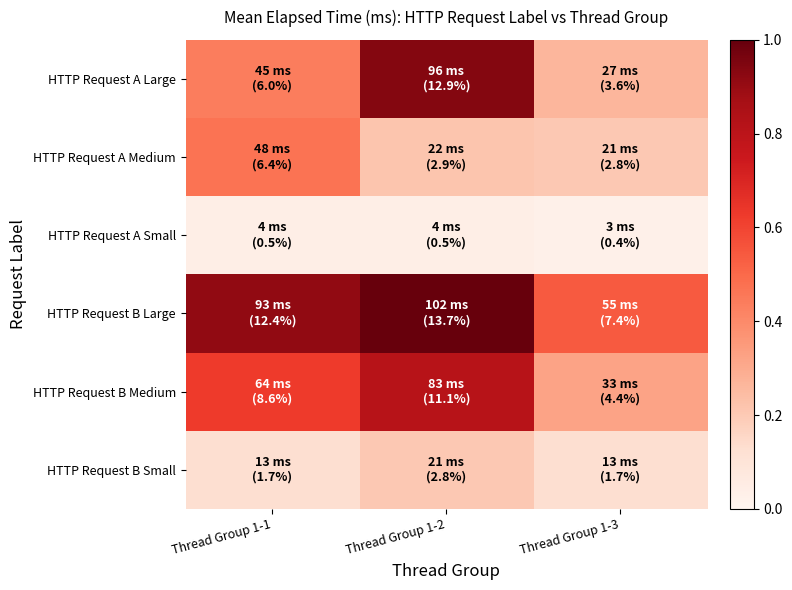

Reading left to right, what are all the values shown in this chart?

HTTP Request A Large: Thread Group 1-1=0.4	Thread Group 1-2=0.9	Thread Group 1-3=0.3
HTTP Request A Medium: Thread Group 1-1=0.5	Thread Group 1-2=0.2	Thread Group 1-3=0.2
HTTP Request A Small: Thread Group 1-1=0.0	Thread Group 1-2=0.0	Thread Group 1-3=0.0
HTTP Request B Large: Thread Group 1-1=0.9	Thread Group 1-2=1.0	Thread Group 1-3=0.5
HTTP Request B Medium: Thread Group 1-1=0.6	Thread Group 1-2=0.8	Thread Group 1-3=0.3
HTTP Request B Small: Thread Group 1-1=0.1	Thread Group 1-2=0.2	Thread Group 1-3=0.1